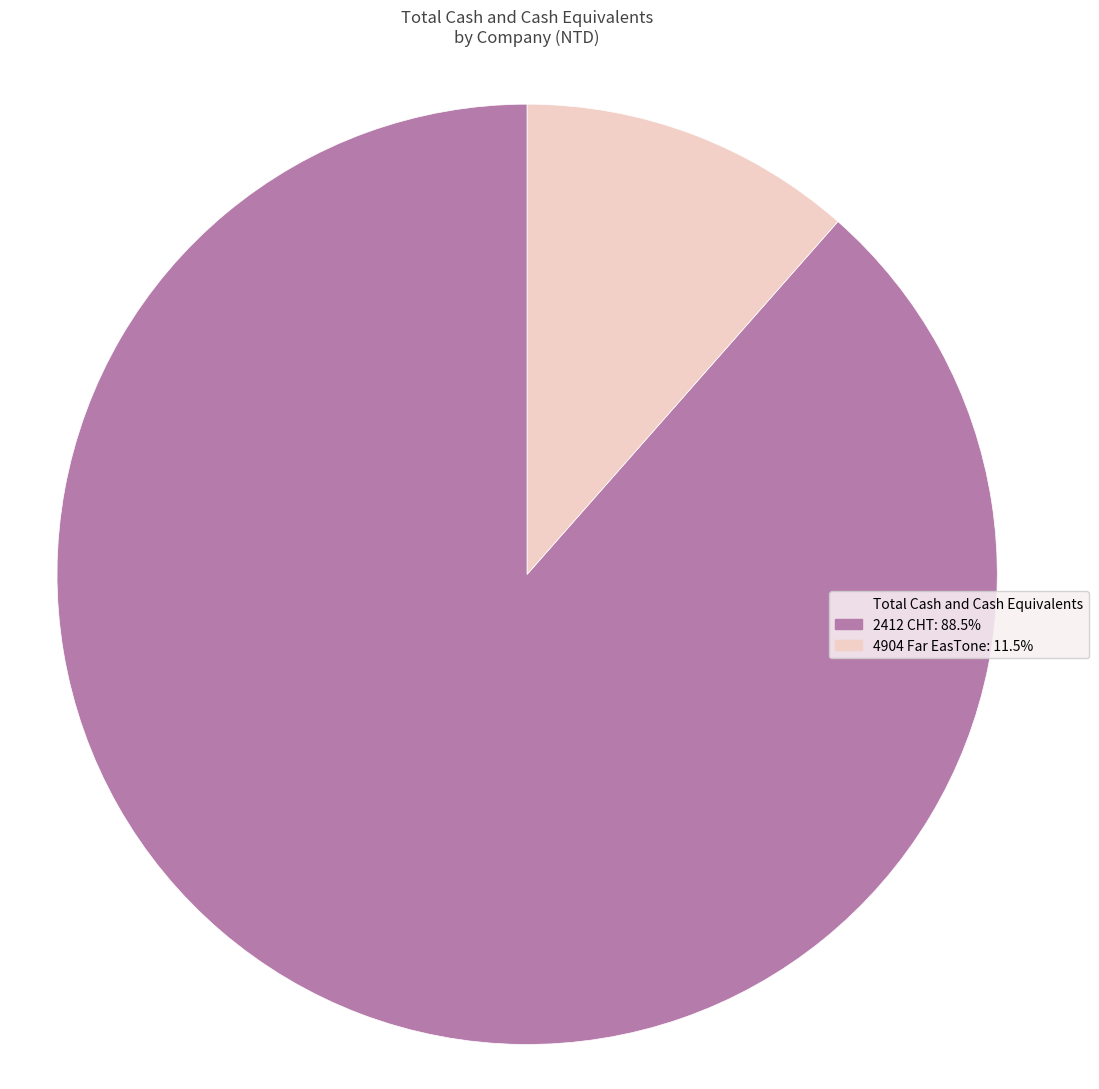

Does any single category account for the majority?

Yes